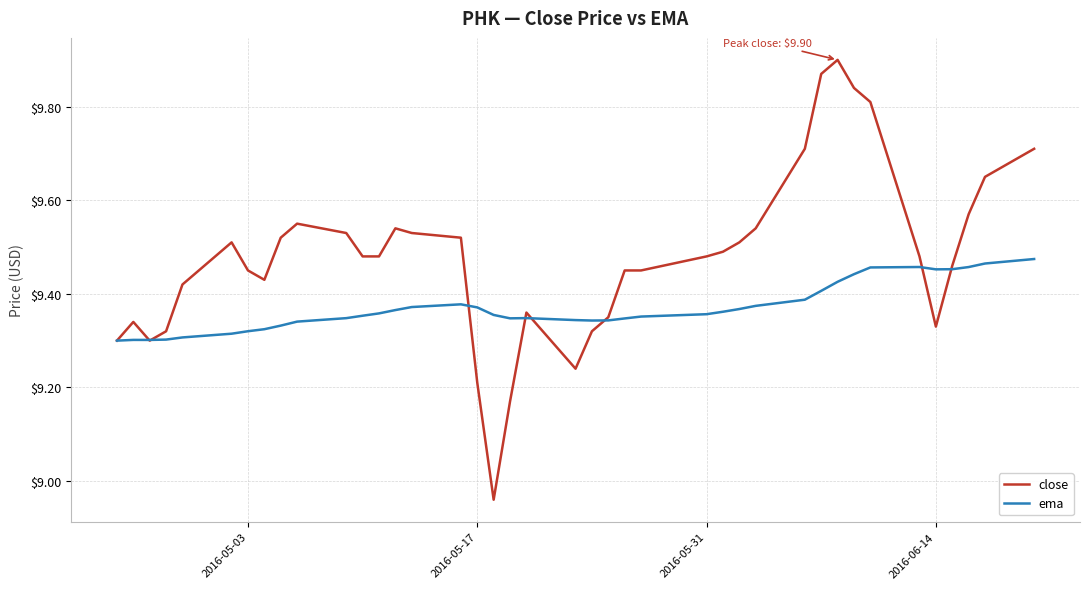

List the series in order of their peak value, highest first.

close, ema